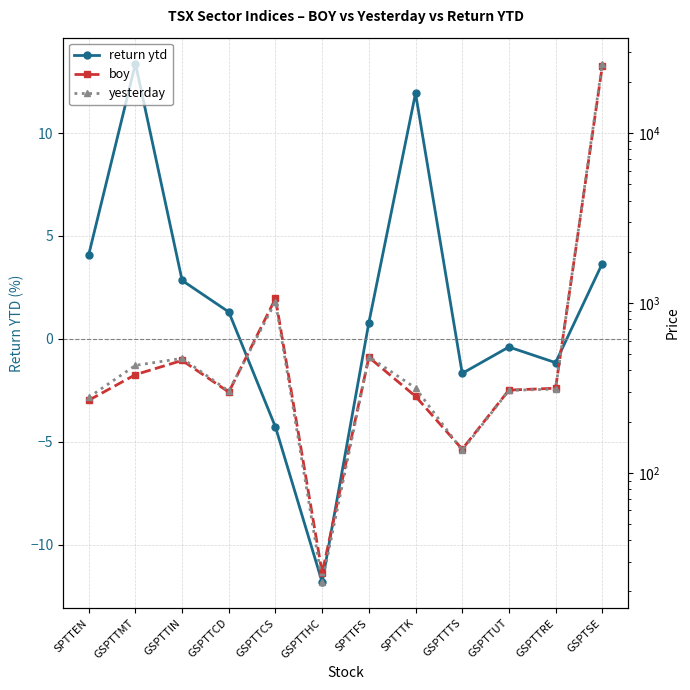

Where is the first local minimum for return ytd?

GSPTTHC